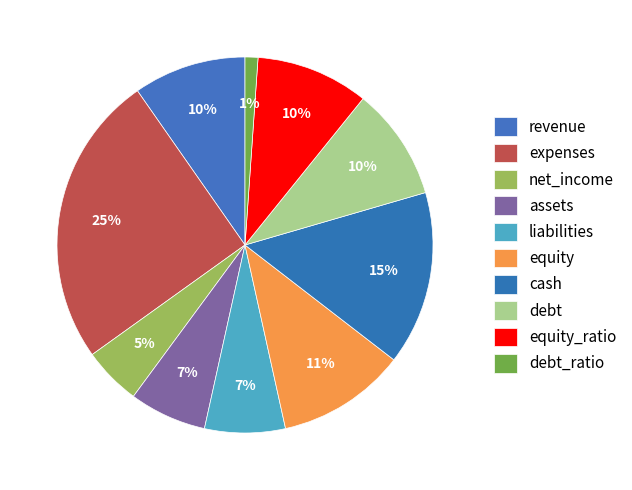

To the nearest percent, what is the difference between the largest and smallest slice percentages?

24%